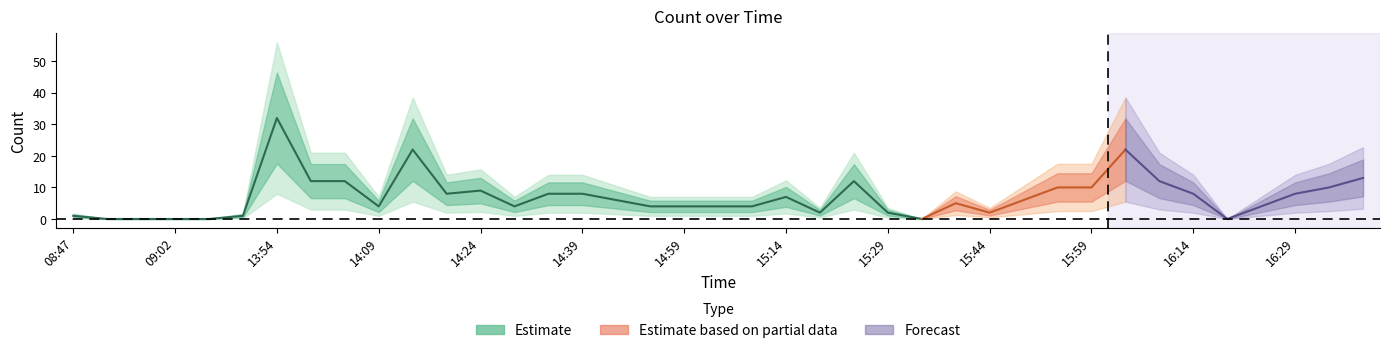

What is the change in value from 08:52 to 13:59?

+12